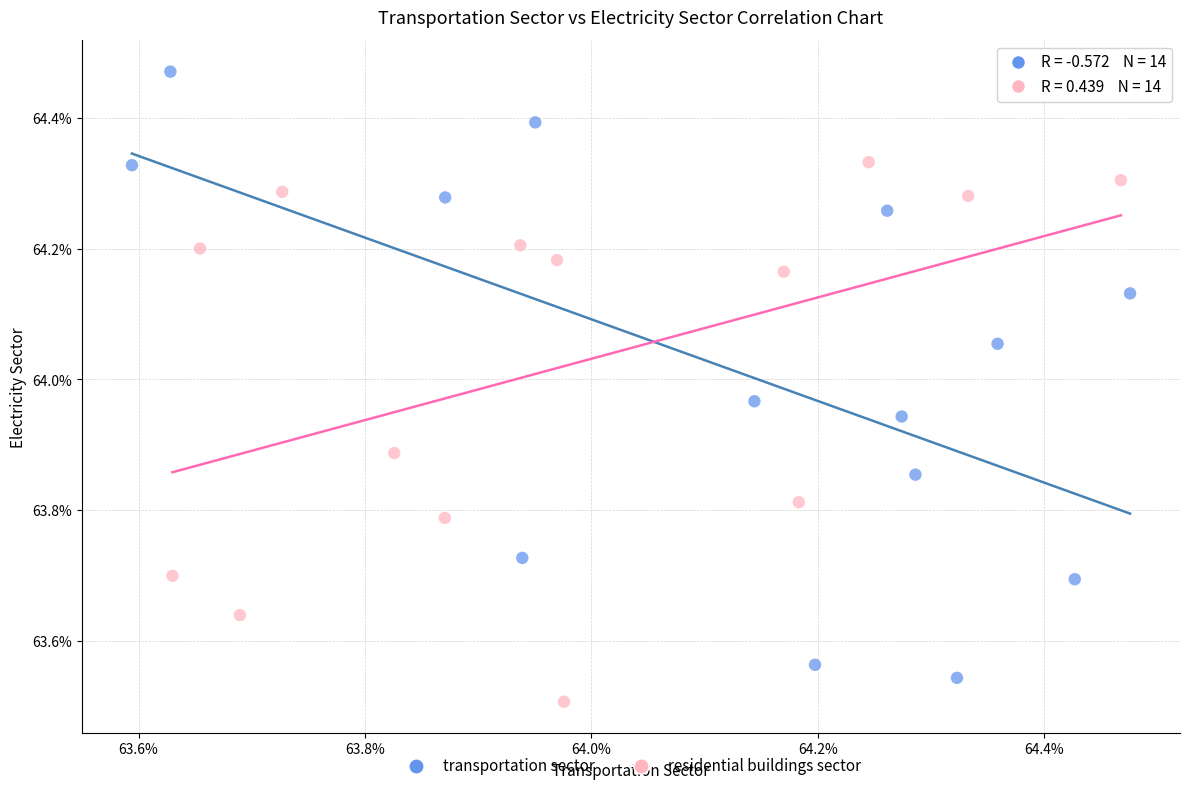

Which series reaches the maximum Y coordinate?

transportation sector